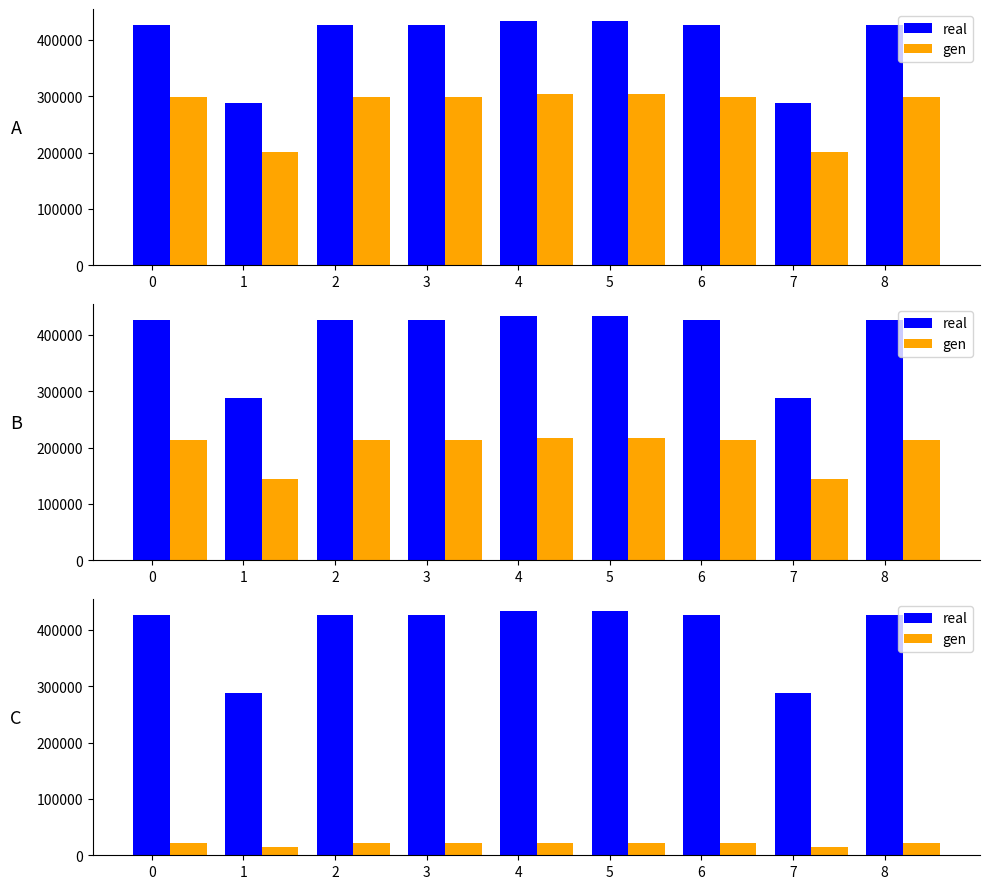

What is the difference between the gen values at 2 and 5?

358.5